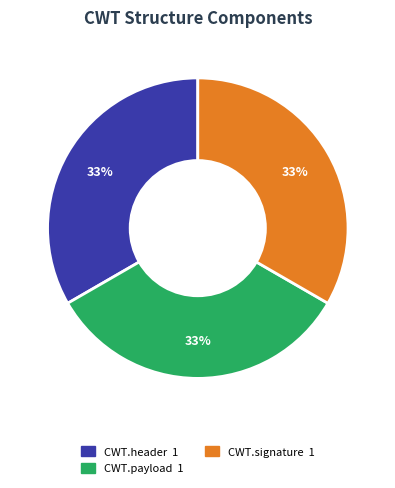

Count the number of slices in the pie.

3